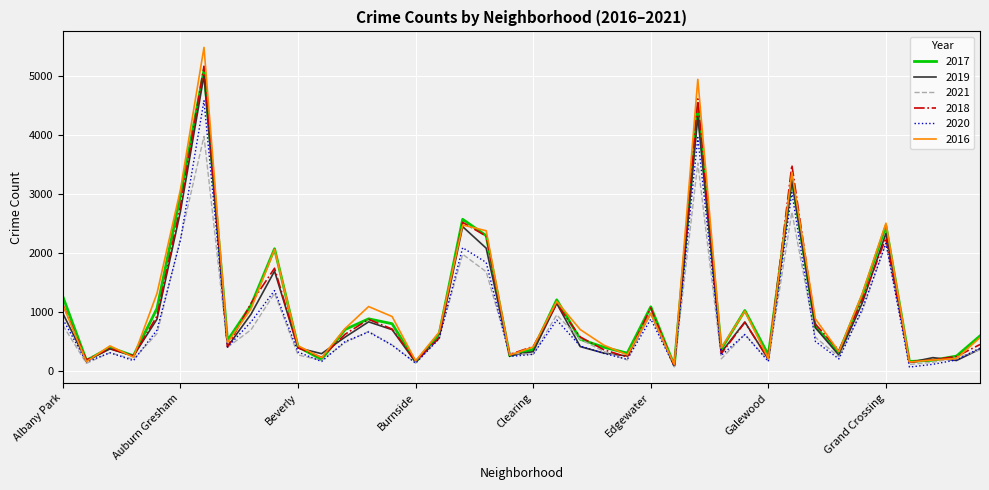

Which series has the widest spread of values?

2016